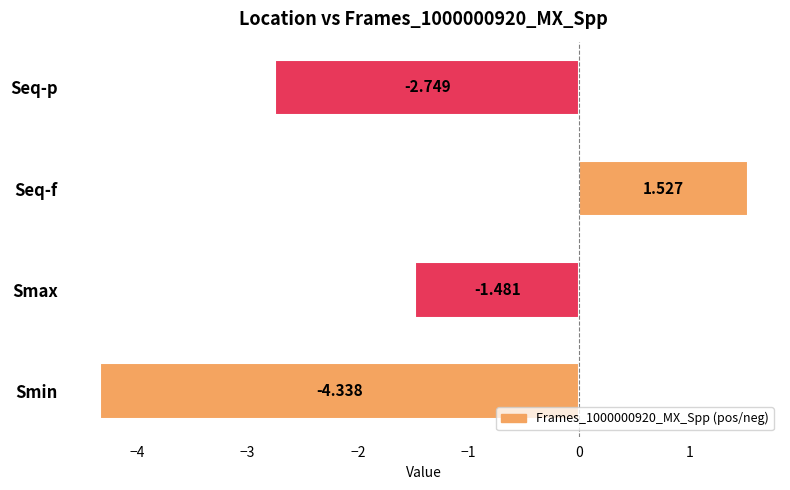

What is the difference between the maximum and minimum values?

5.9